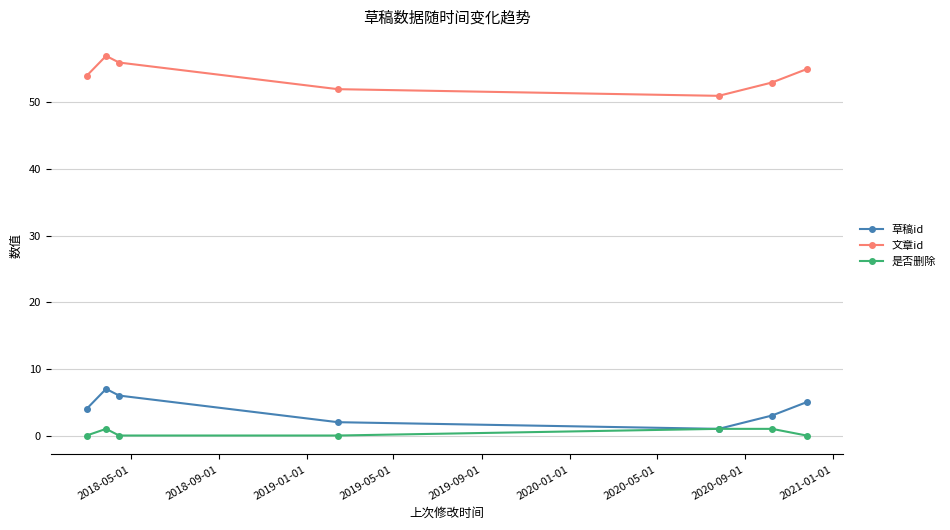

True or false: 是否删除 and 文章id cross at least once.

False